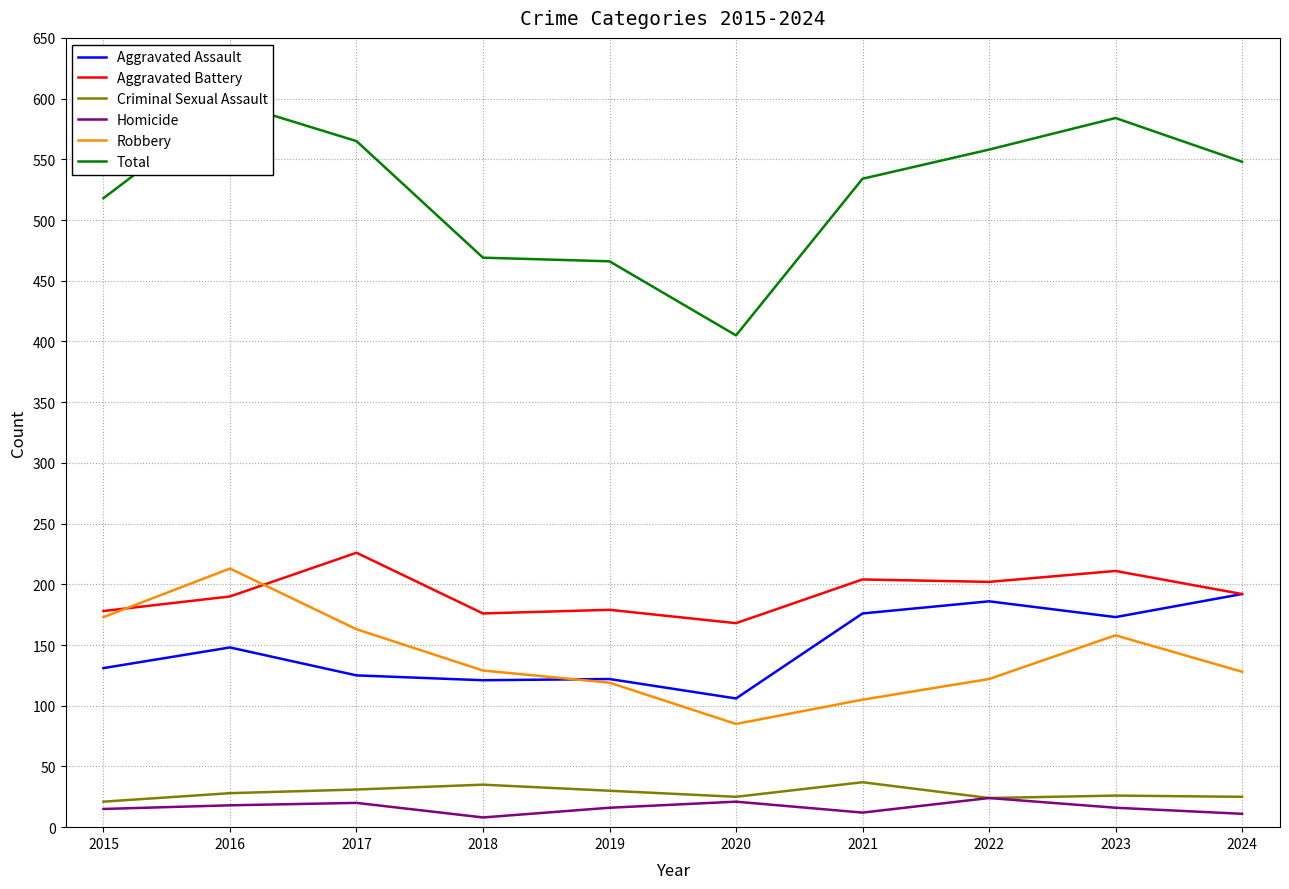

What is the difference between the second highest and minimum values in the Robbery series?

88